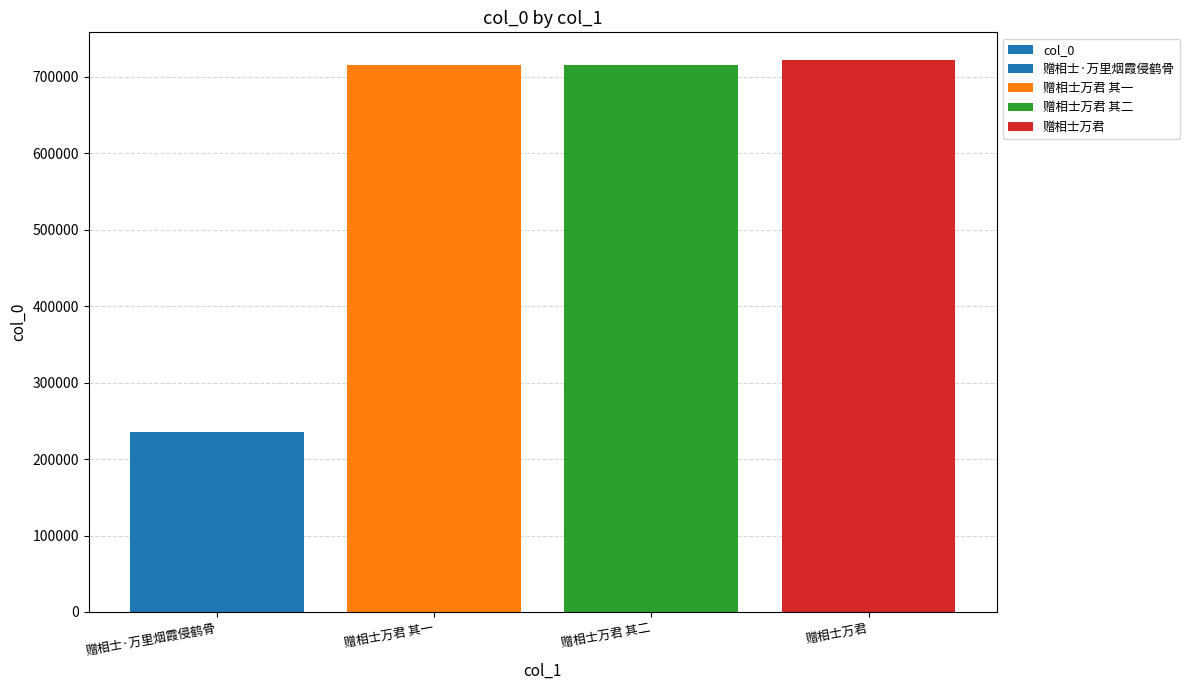

True or false: the data shows 154608 at 赠相士·万里烟霞侵鹤骨.

False